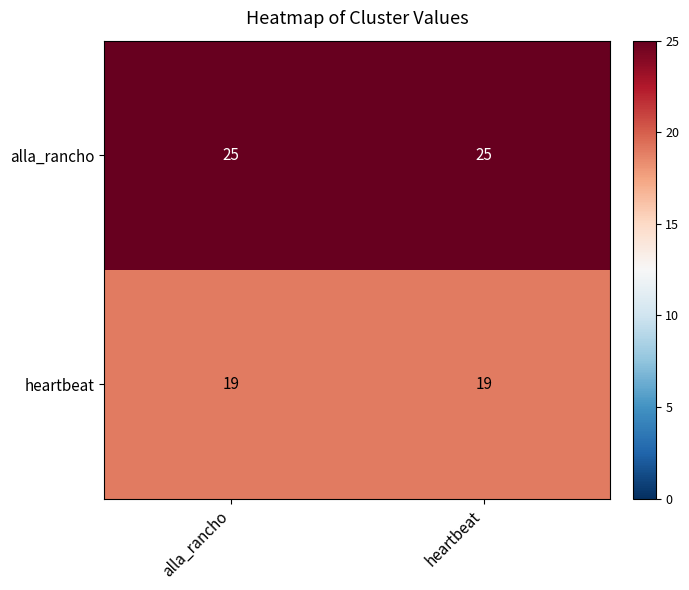

Rank the series by their average value, from highest to lowest.

alla_rancho, heartbeat